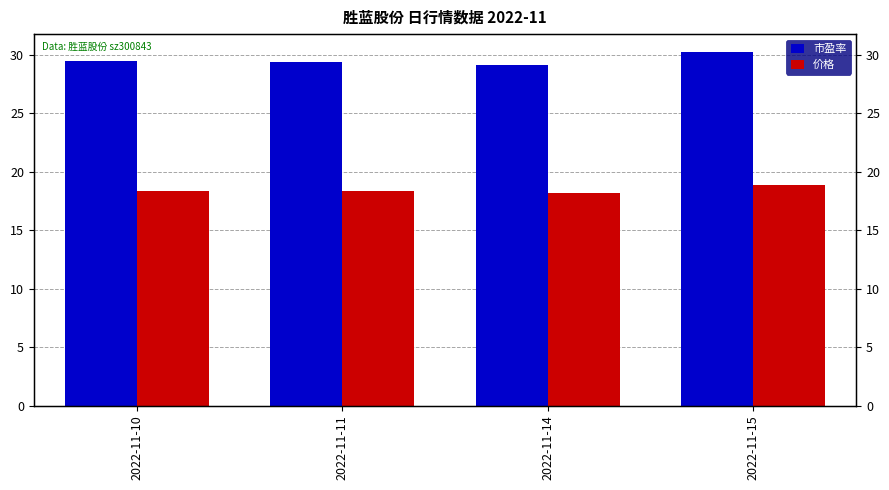

Reading left to right, what are all the values shown in this chart?

市盈率: 29.5	29.4	29.1	30.3
价格: 18.4	18.3	18.1	18.9